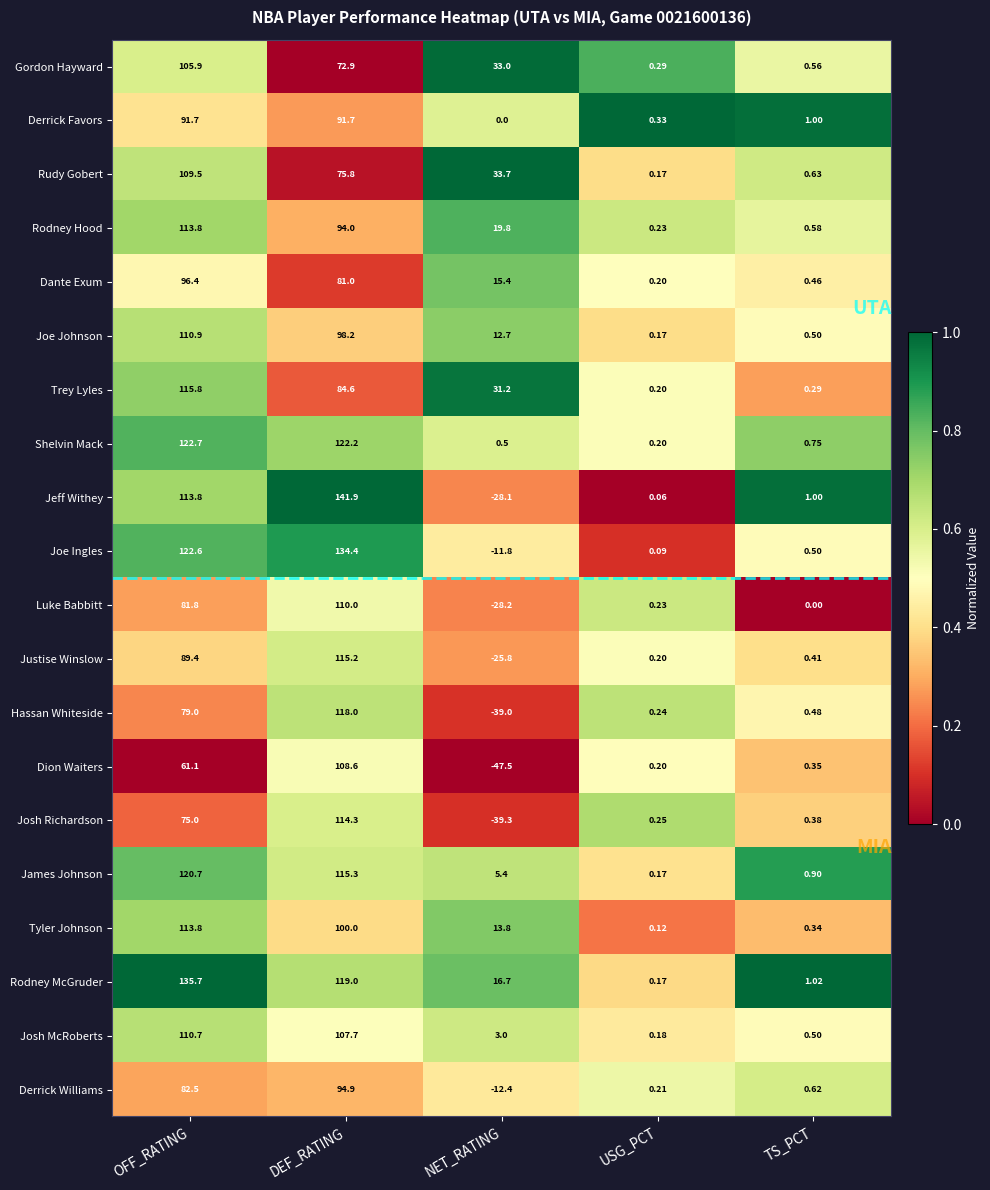

How many series are shown in this chart?

20